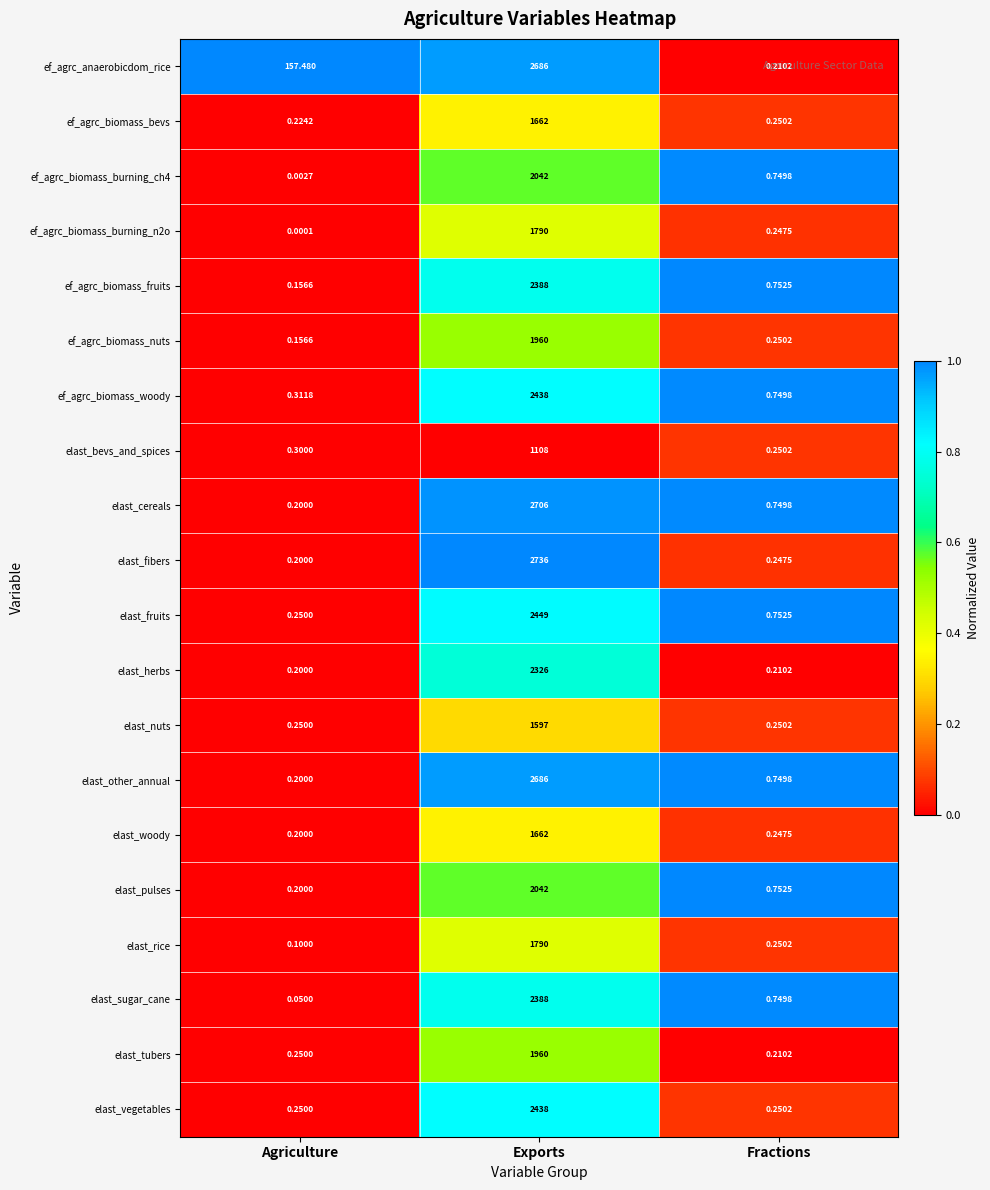

Which series has the largest total across all categories?

ef_agrc_anaerobicdom_rice